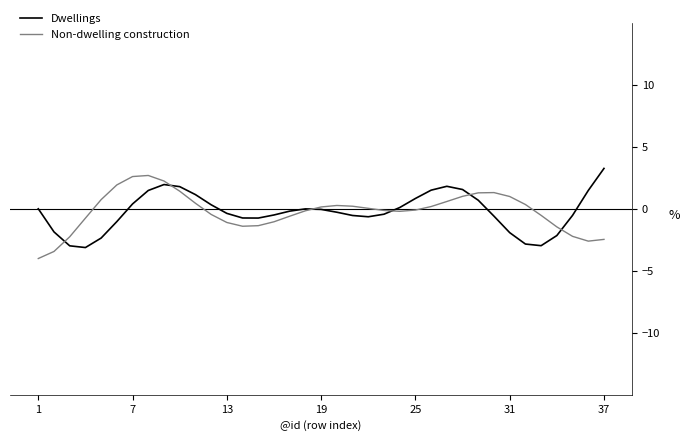

What is the maximum value for Non-dwelling construction?

2.7